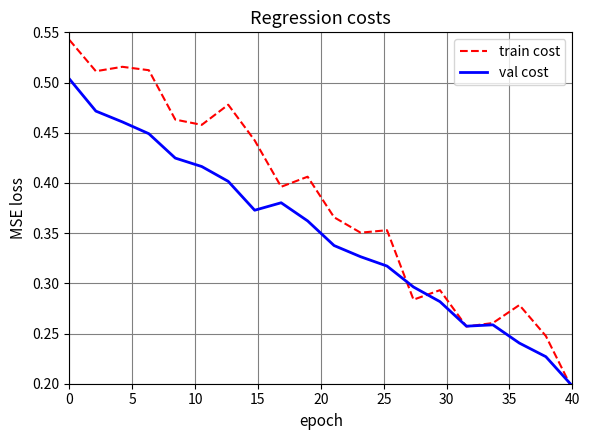

Which category has the lowest value in the val cost series?

40